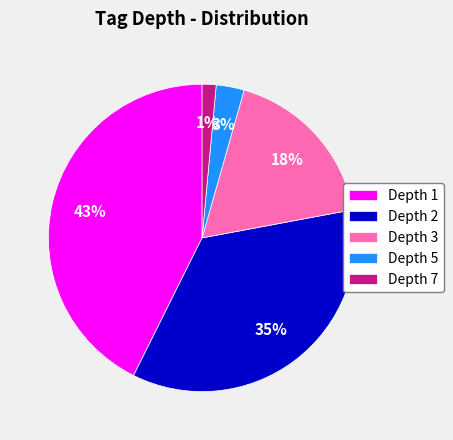

True or false: Depth 1 accounts for 52% of the total.

False